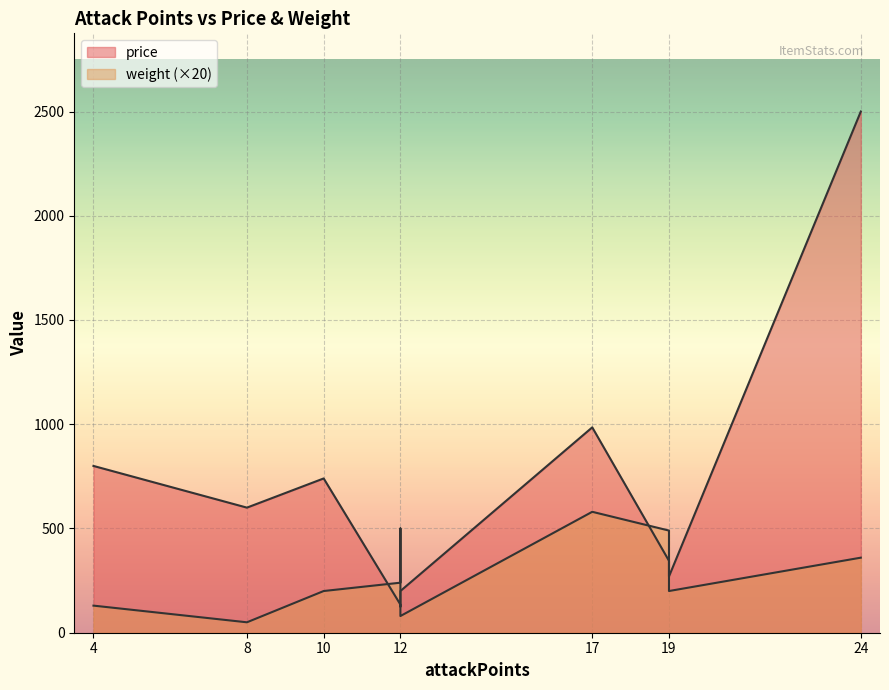

Which series ends up on top after the final intersection of weight and price?

price